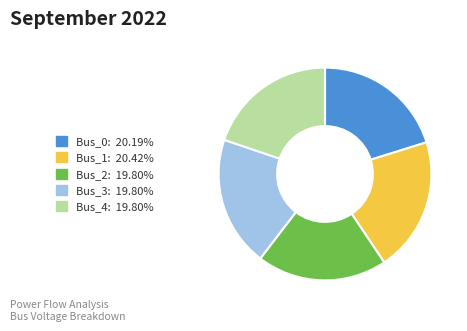

Is the sum of Bus_0 and Bus_2 greater than half?

No